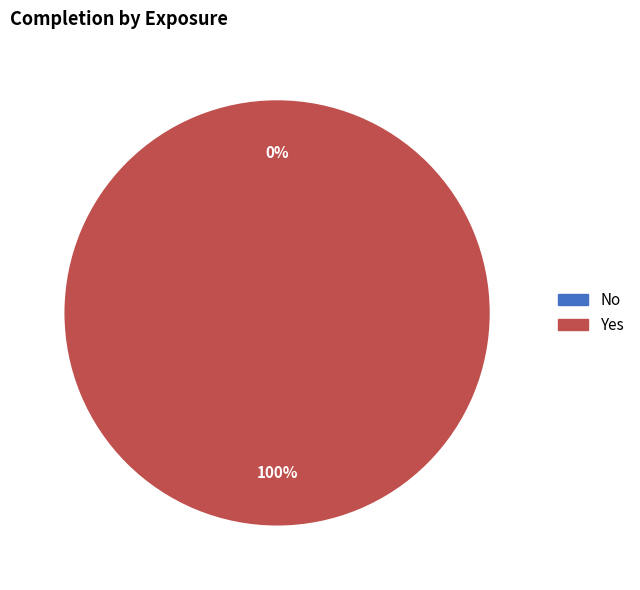

Rank the categories by value from lowest to highest.

No, Yes